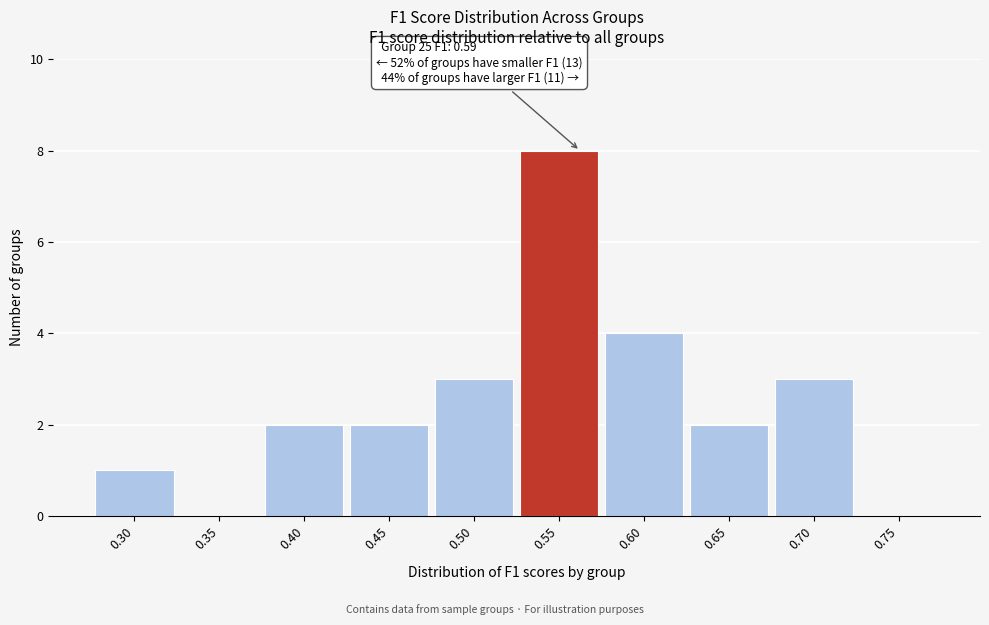

Reading left to right, what are all the values shown in this chart?

0.30=1	0.35=0	0.40=2	0.45=2	0.50=3	0.55=8	0.60=4	0.65=2	0.70=3	0.75=0